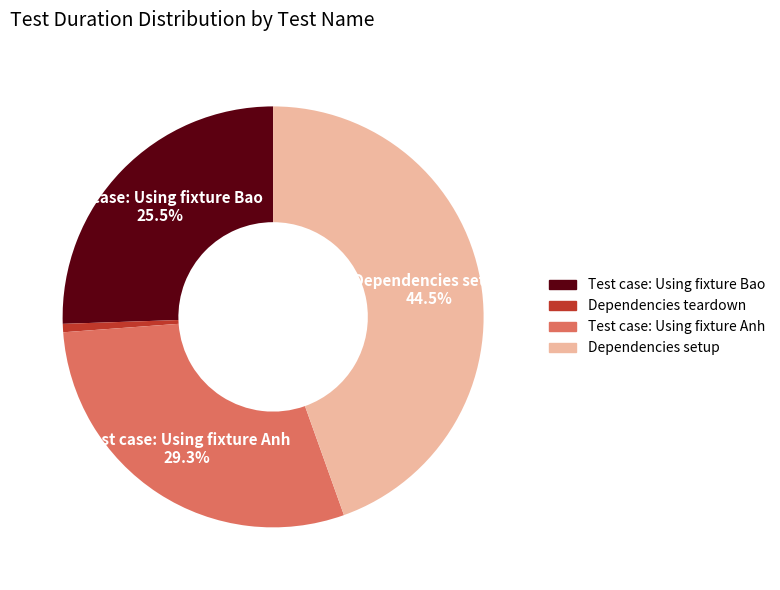

To the nearest percent, what is the difference between the Dependencies setup and Test case: Using fixture Bao slice percentages?

19%